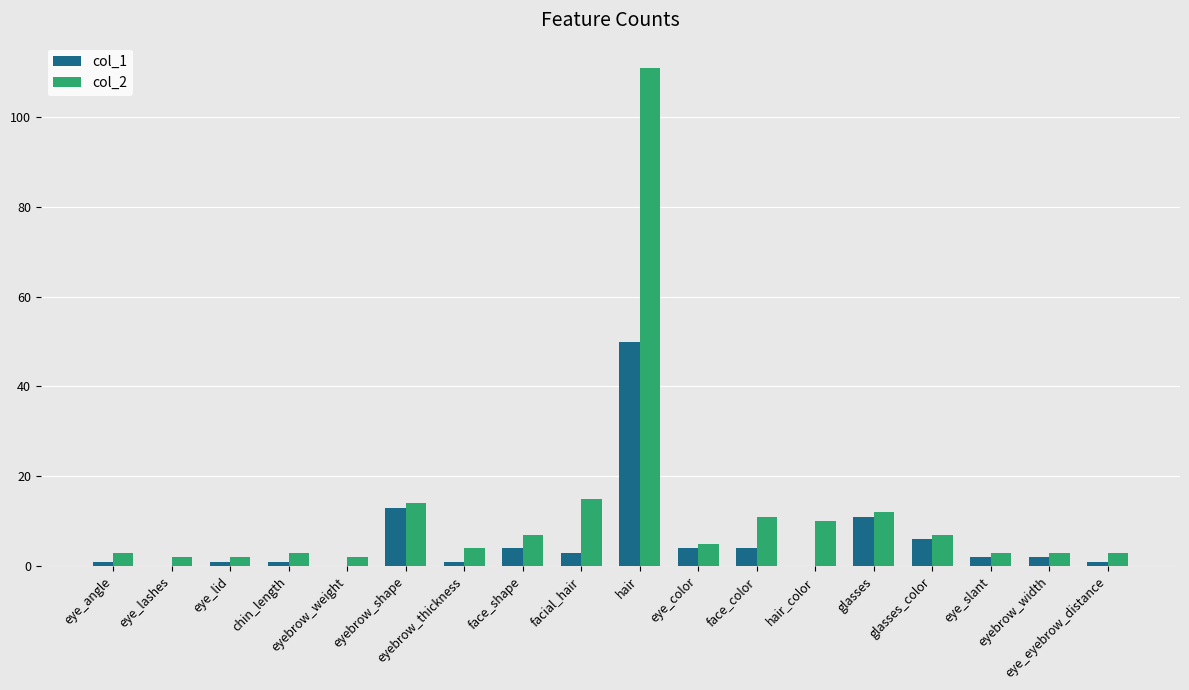

Count the number of data series in this chart.

2